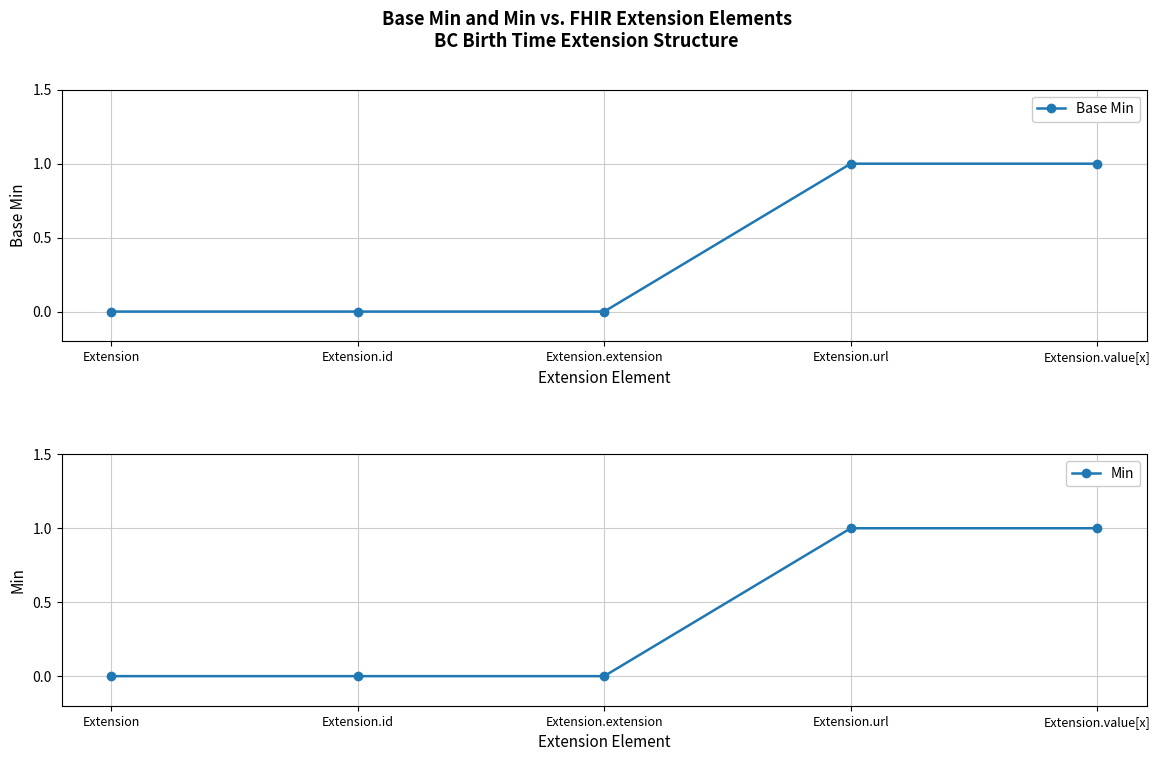

Is it true that Min equals 0 at Extension.id?

True